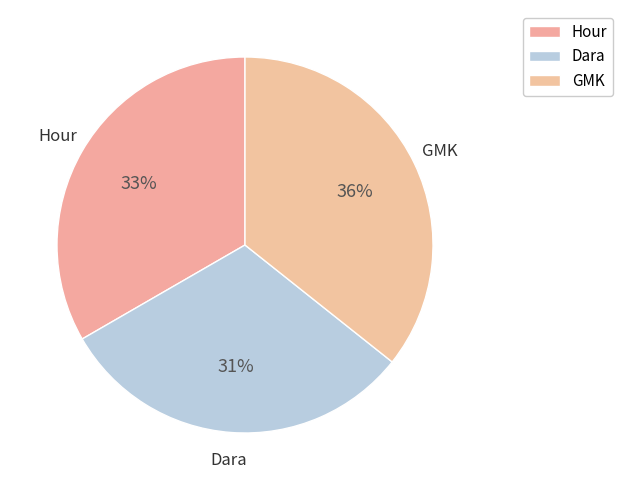

The GMK slice represents 23% of the pie. True or false?

False